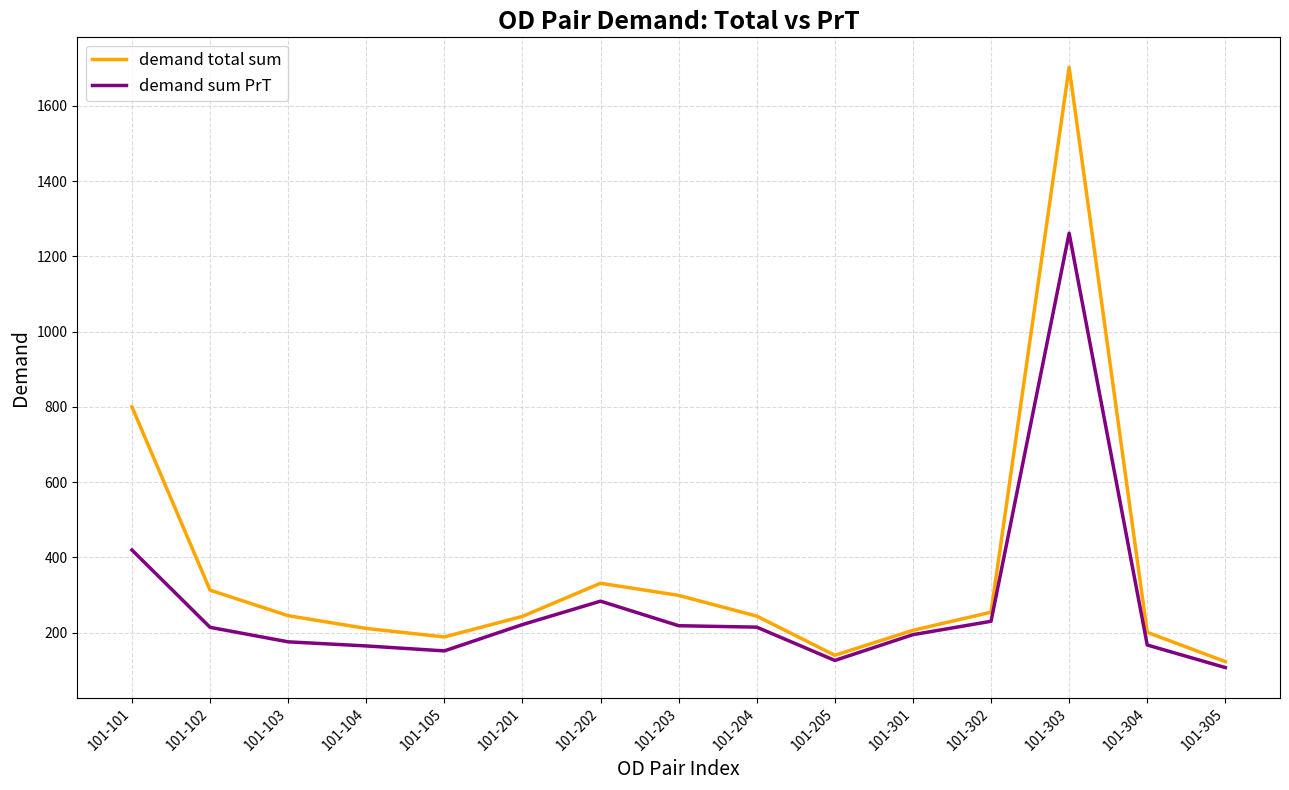

The demand total sum series shows 557.3 at 101-102. True or false?

False